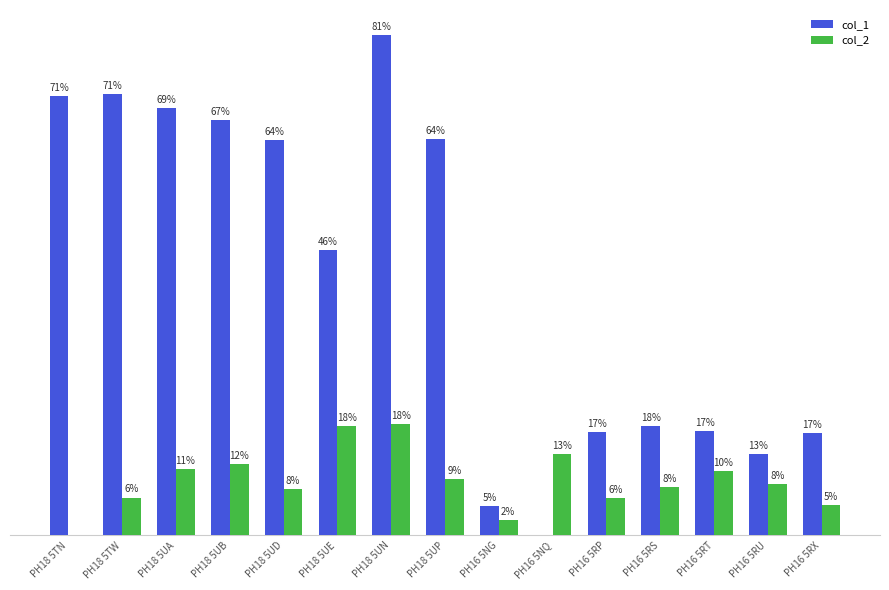

Which has a higher value, PH16 5RS or PH16 5RU?

PH16 5RS